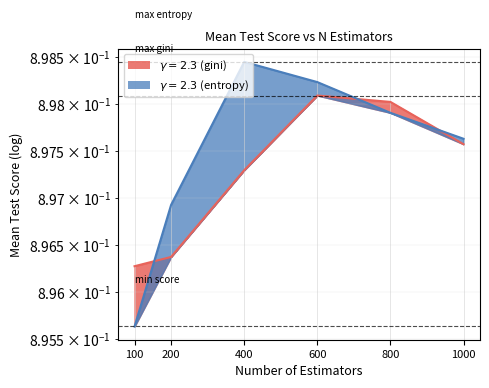

At how many categories does at least one series exceed 0?

6